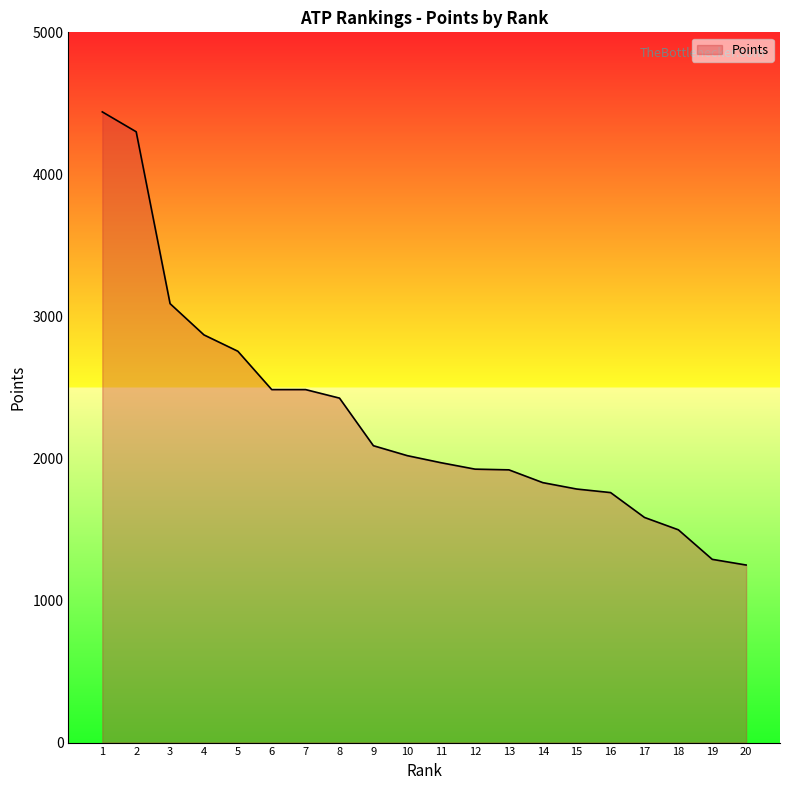

How many lines are shown in the chart?

1